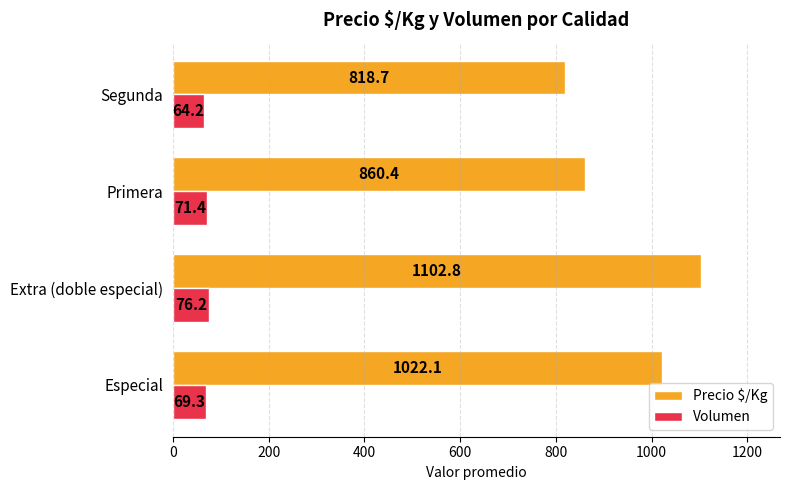

At which category is the sum across all series the highest?

Extra (doble especial)